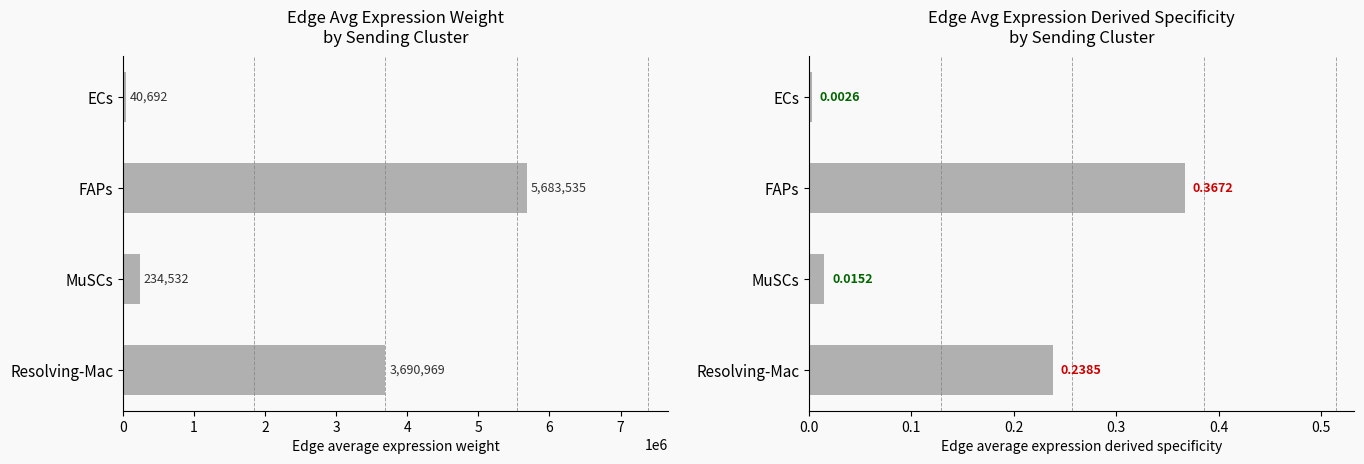

What is the sum of the Edge average expression weight values at FAPs and ECs?

5724227.3